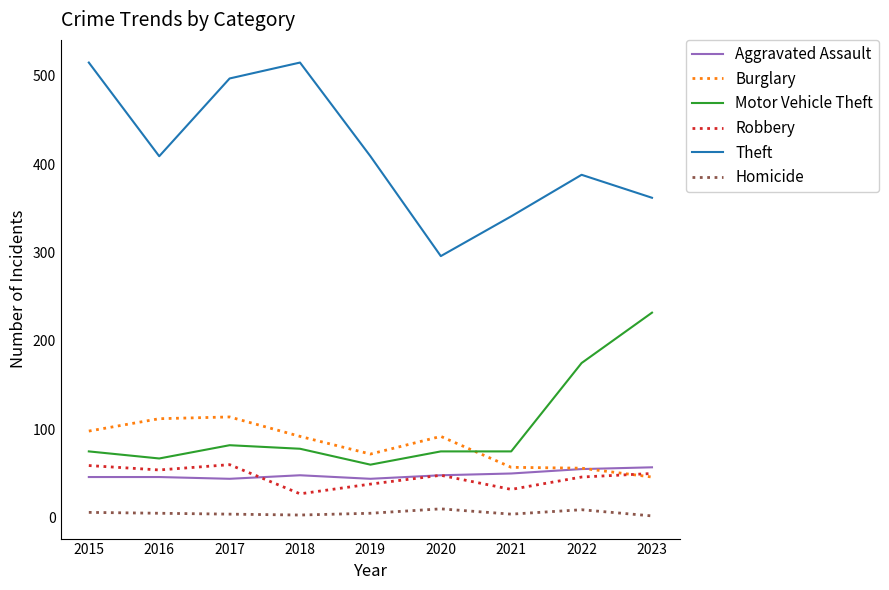

What is the highest value of the Aggravated Assault series?

57